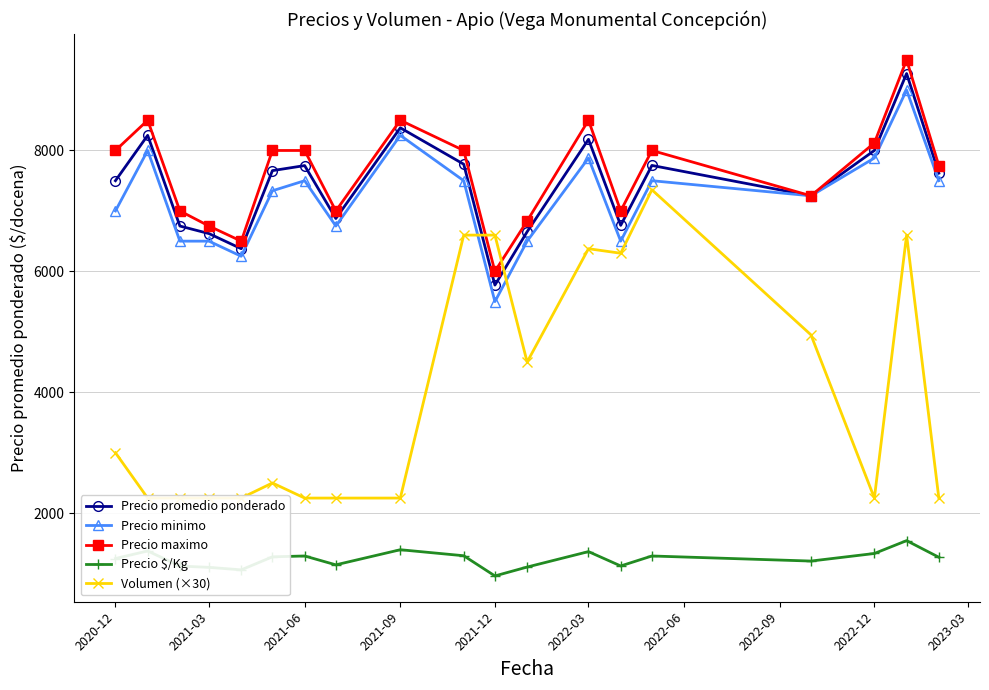

True or false: Precio maximo and Precio $/Kg cross at least once.

False